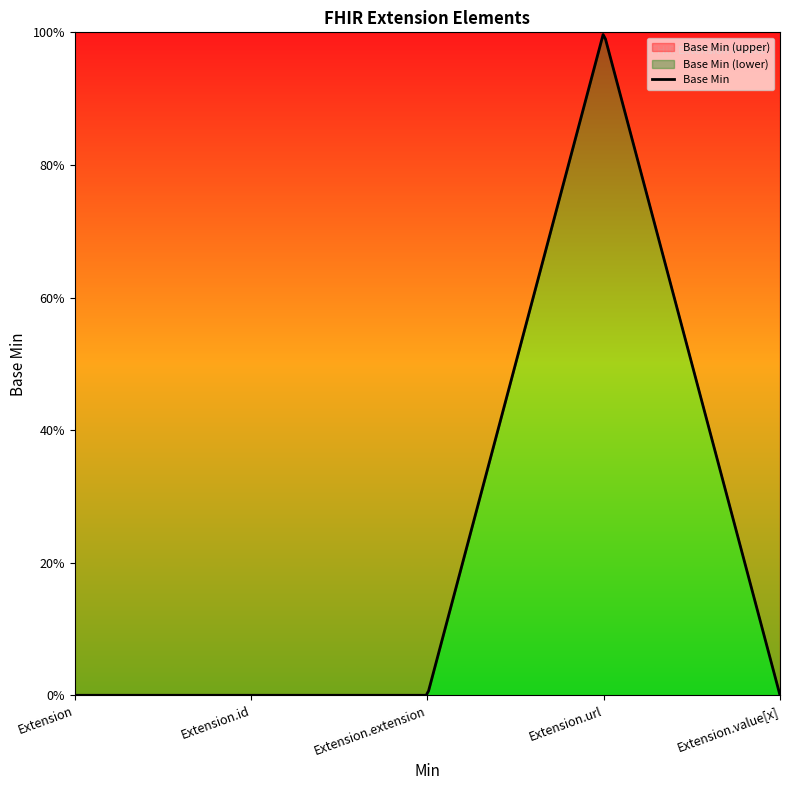

At which label is the value closest to 0?

Extension